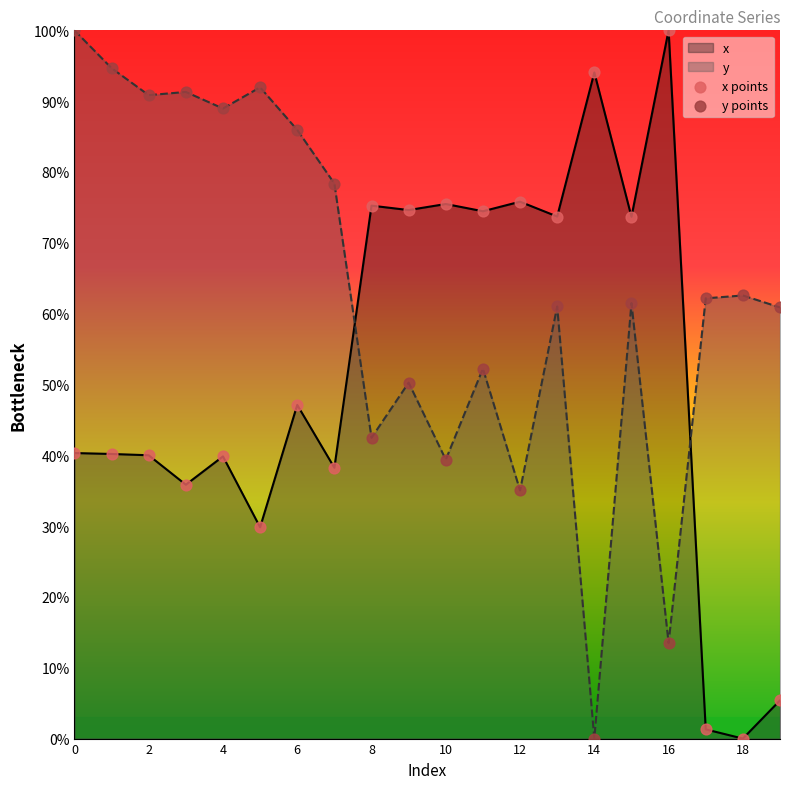

What are all the series names shown in the legend?

x points, y points